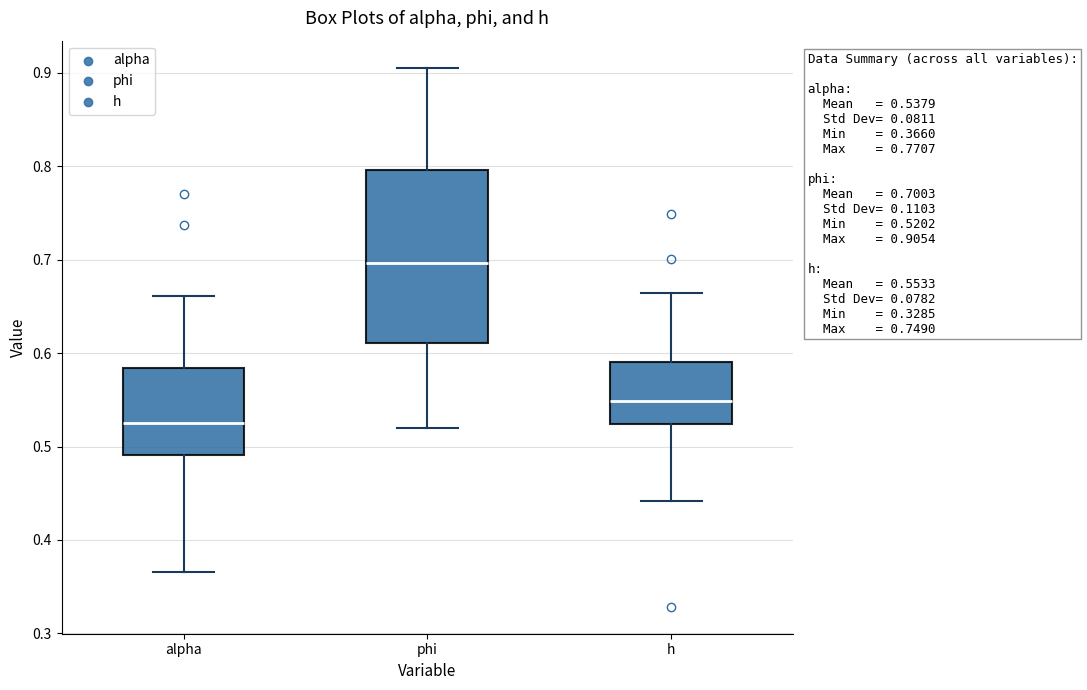

Which box is the tallest, from its lower edge to its upper edge?

phi